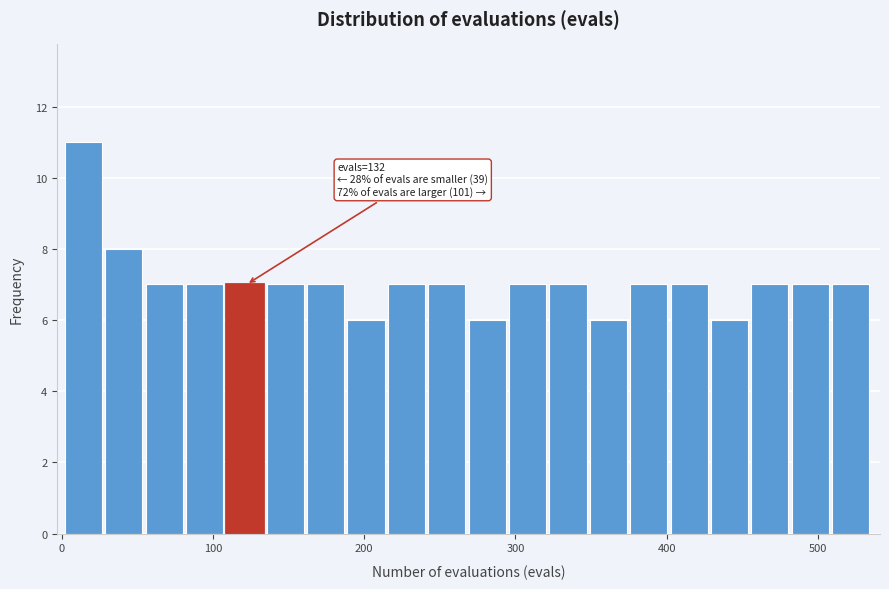

Around what value on the x-axis is the tallest bar? Give the approximate position of its centre, as read against the axis.

10